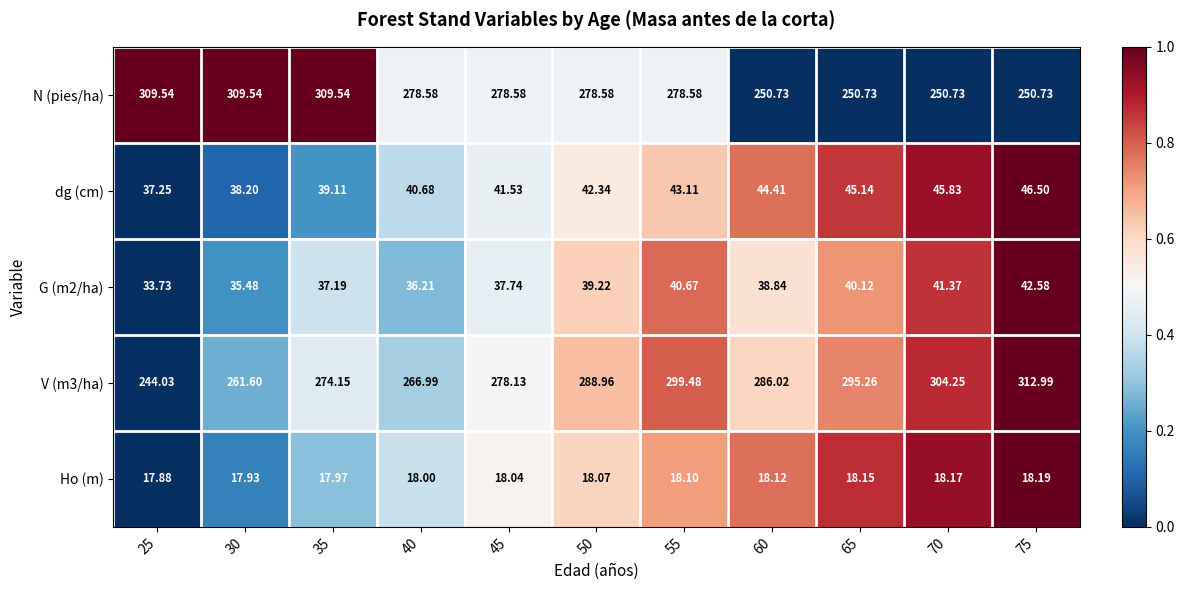

Between 50 and 70, which series saw the biggest shift?

N (pies/ha)